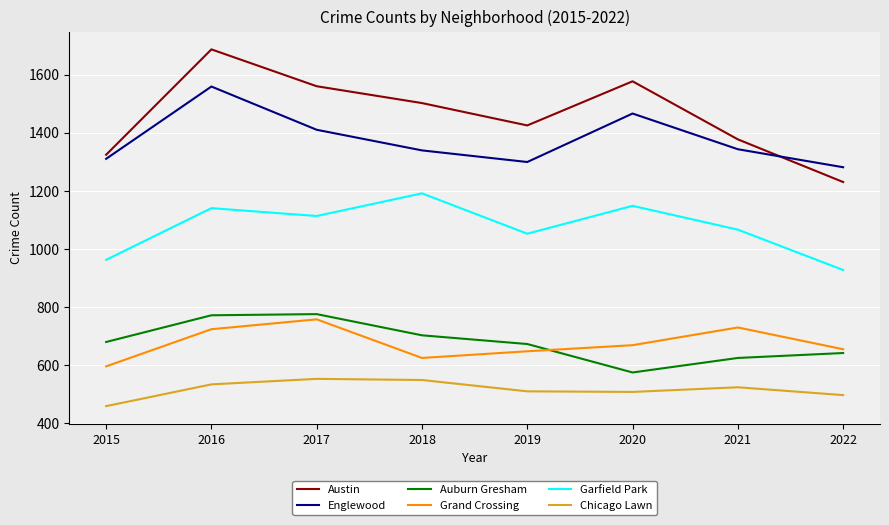

True or false: Auburn Gresham and Grand Crossing cross at least once.

True